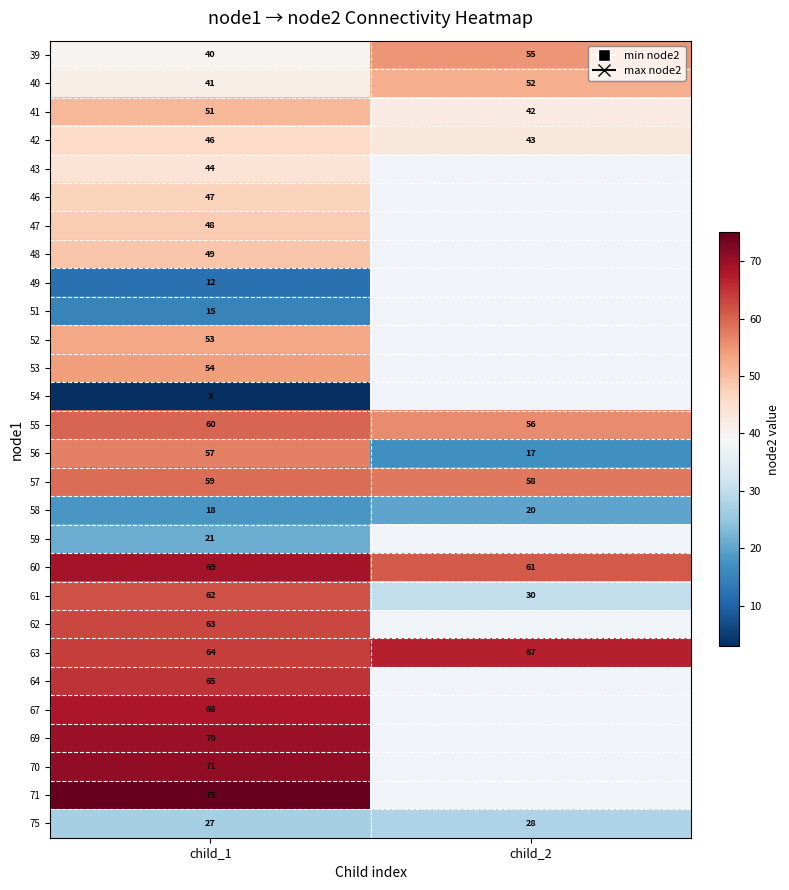

Is the value of 60 at child_2 greater than the value of 41 at child_1?

Yes